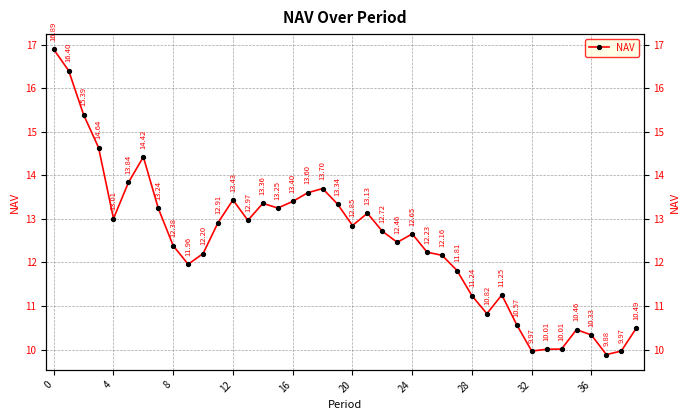

What is the approximate value at 30?

11.3